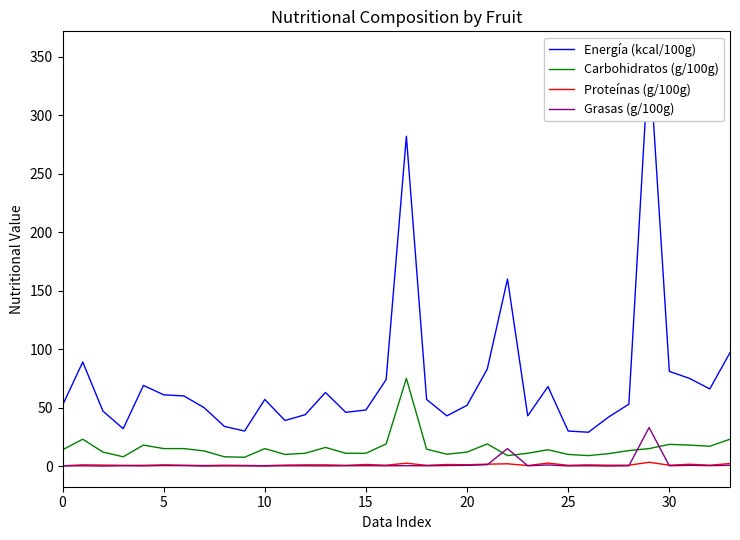

At which category is the sum across all series the highest?

29